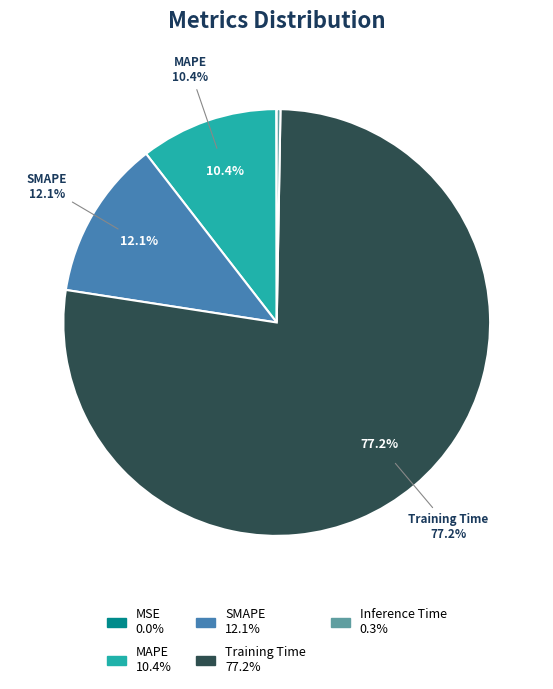

Which slice is the smallest?

MSE